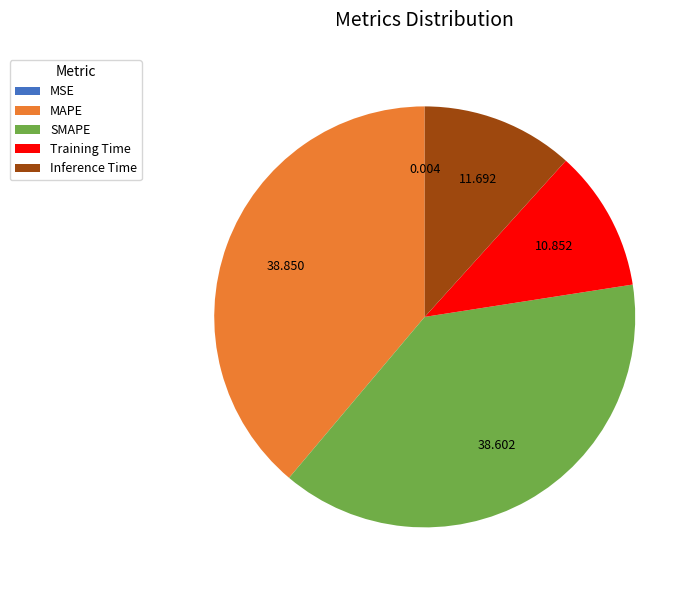

Does SMAPE represent more than half of the total?

No